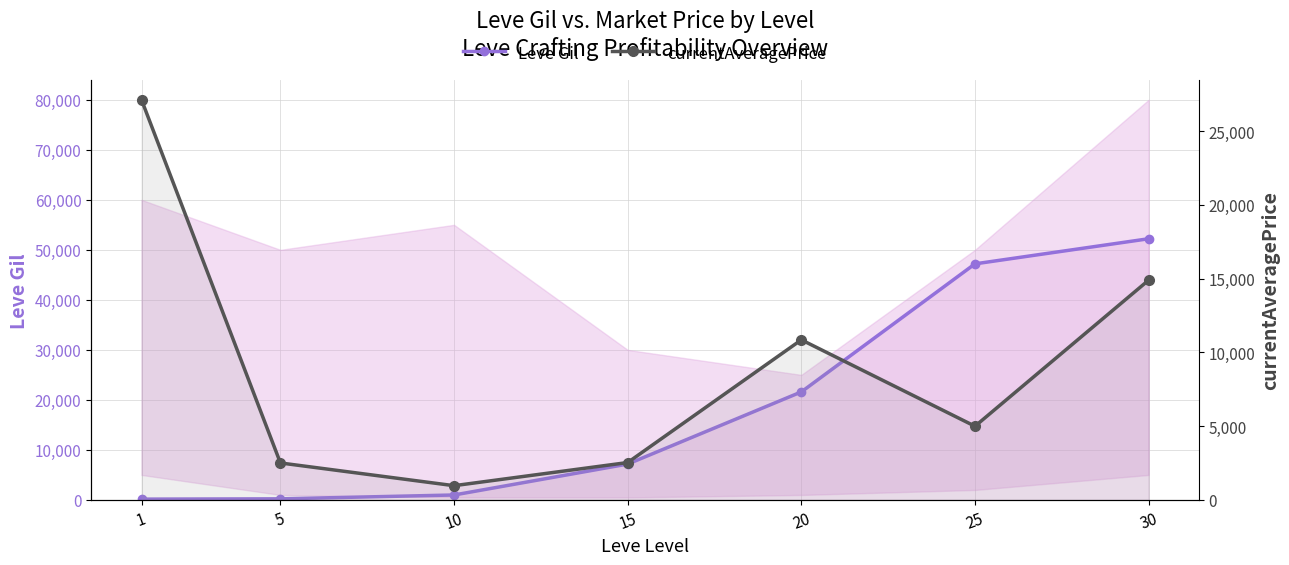

Which series has the largest total across all categories?

Leve Gil